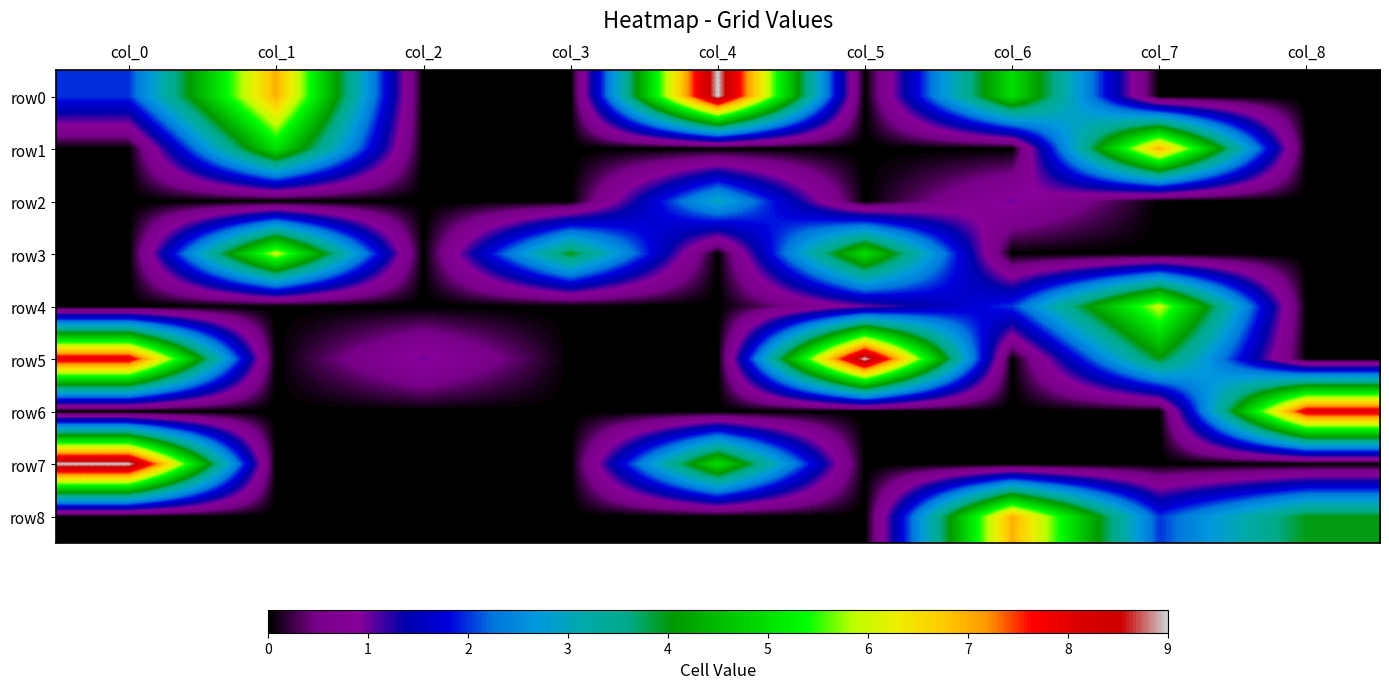

List the series in order of their peak value, lowest first.

row2, row3, row4, row1, row8, row6, row0, row5, row7